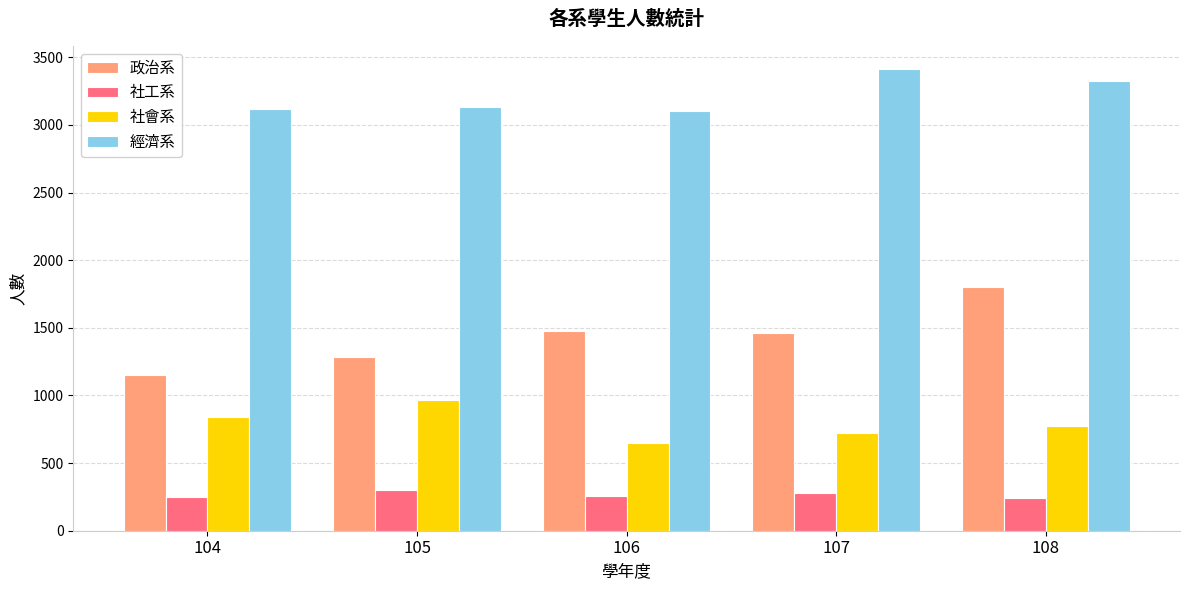

Rank the series by their average value, from highest to lowest.

經濟系, 政治系, 社會系, 社工系